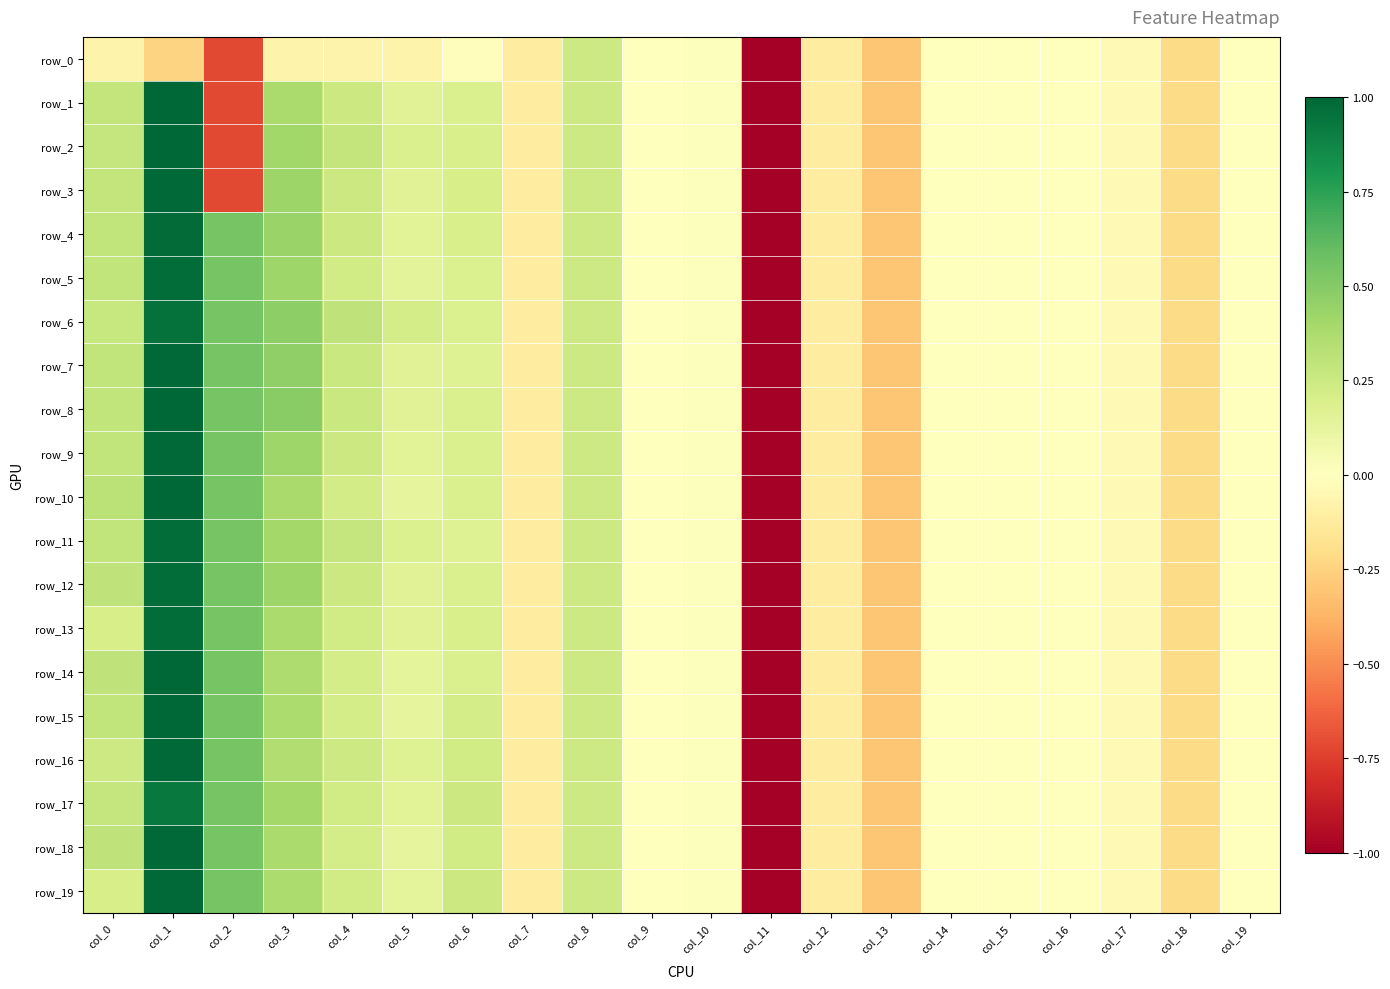

At which label is row_0 closest to -2?

col_2